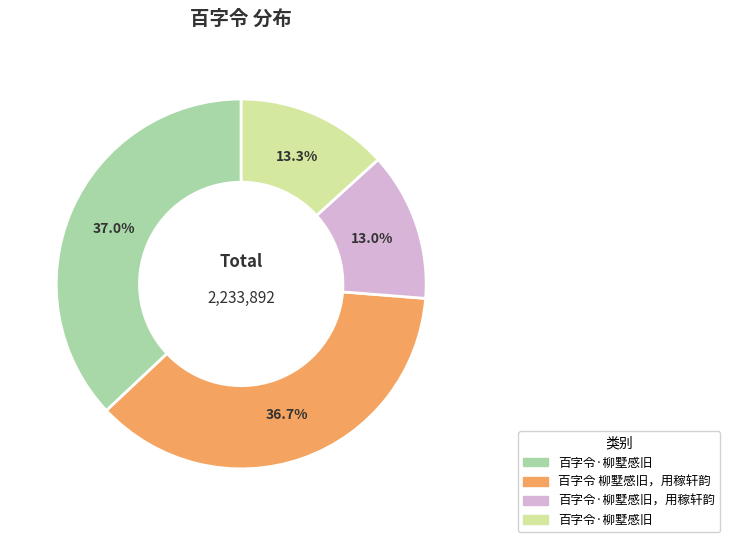

Is there any slice that represents more than half of the pie?

No